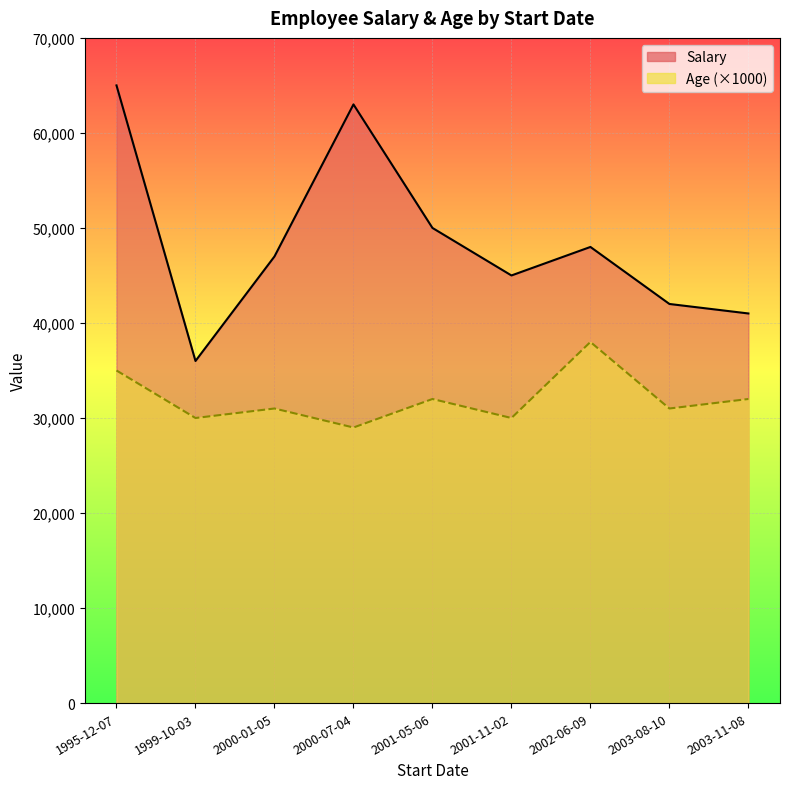

Is it true that Age equals 6 at 2000-07-04?

False